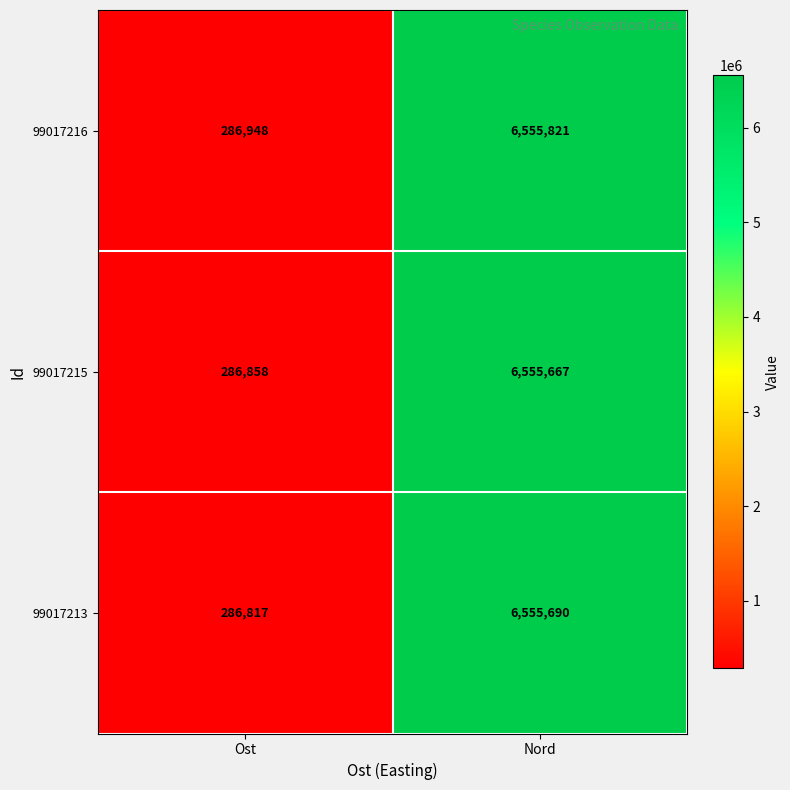

At how many categories does at least one series exceed 4228823?

1